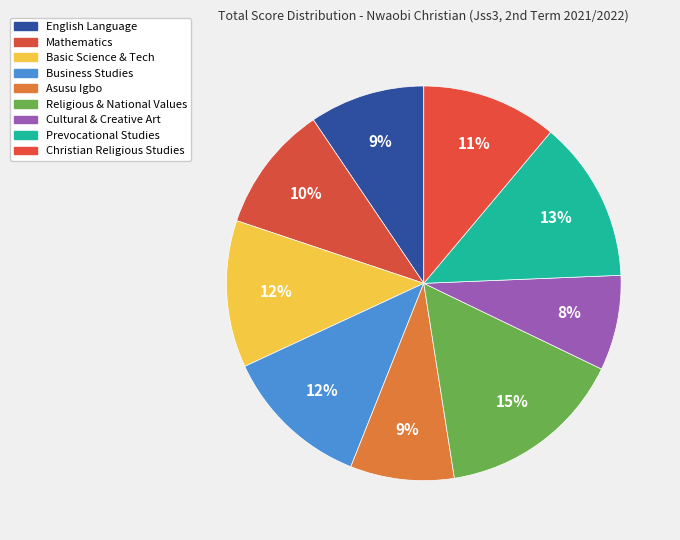

Count the number of slices in the pie.

9